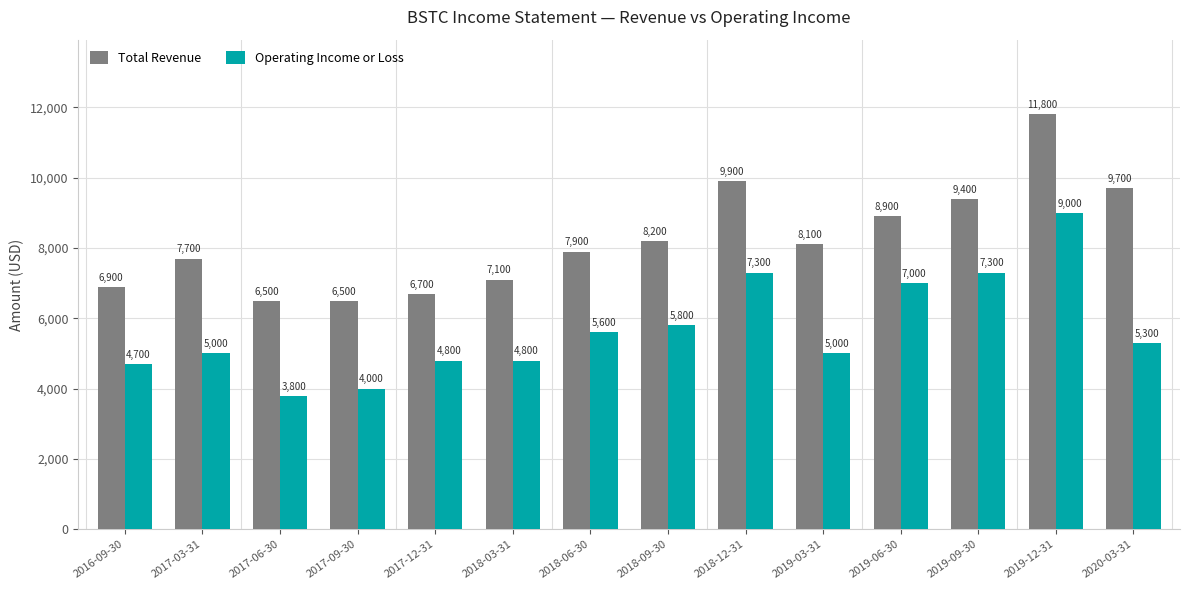

The value of Total Revenue at 2018-12-31 is 16595. True or false?

False